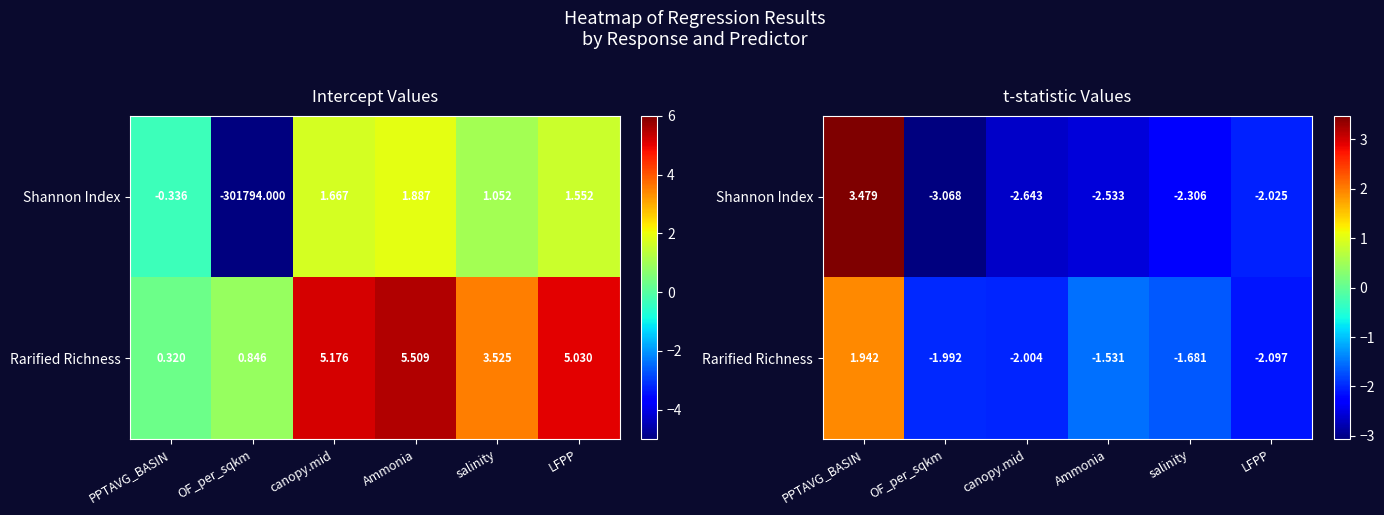

At which label is Shannon Index closest to 0?

LFPP